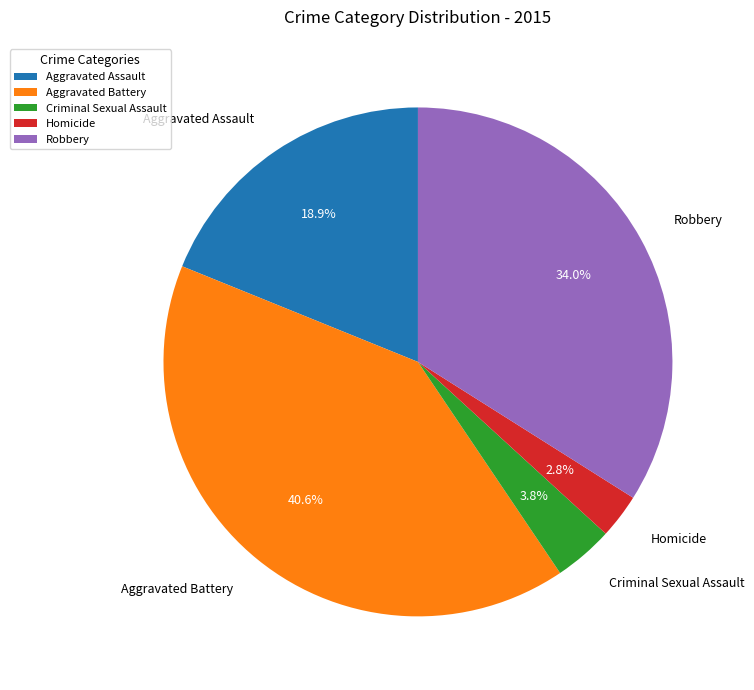

Is the sum of Aggravated Battery and Robbery greater than half?

Yes